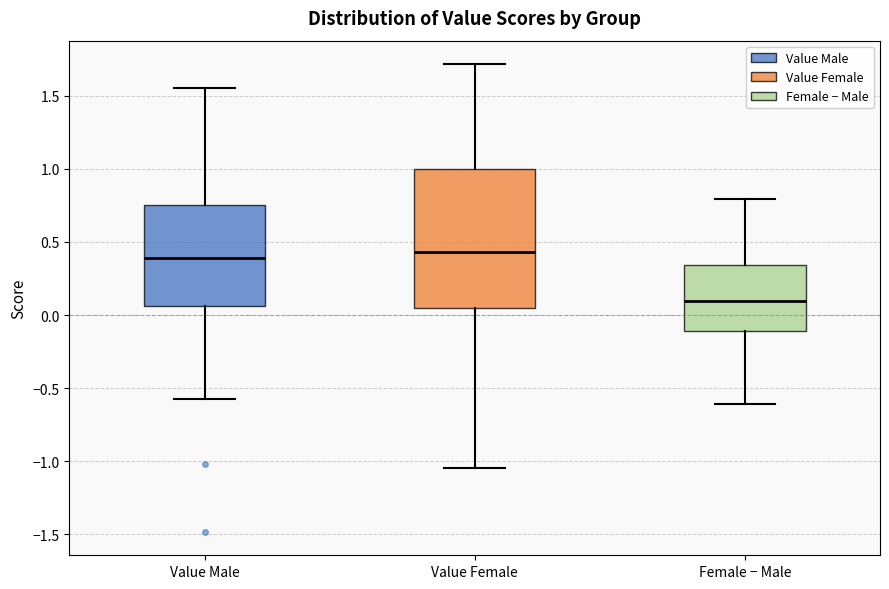

Comparing the boxes themselves (not the whiskers), which one is the tallest?

Value Female